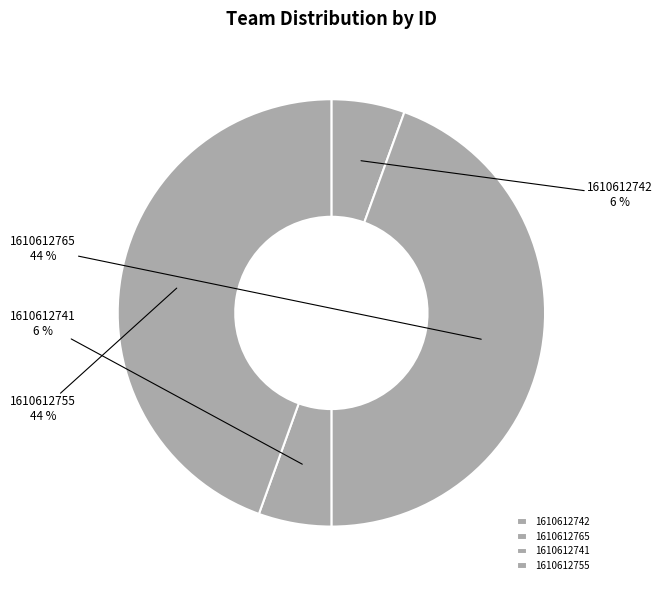

What percentage is the 1610612742 slice, to the nearest percent?

6%